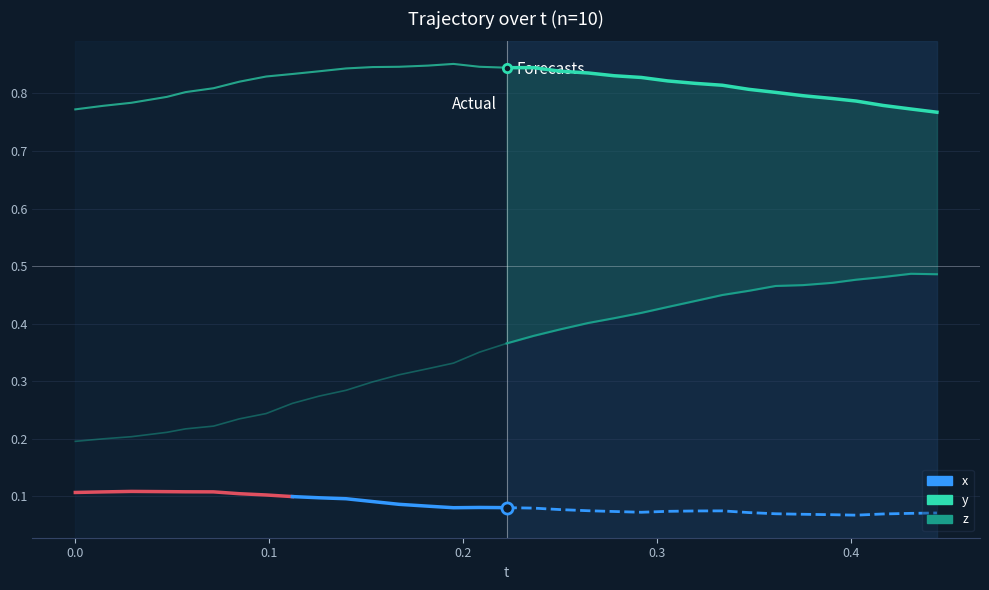

Is the value of z at 9 greater than the value of x at 28?

Yes